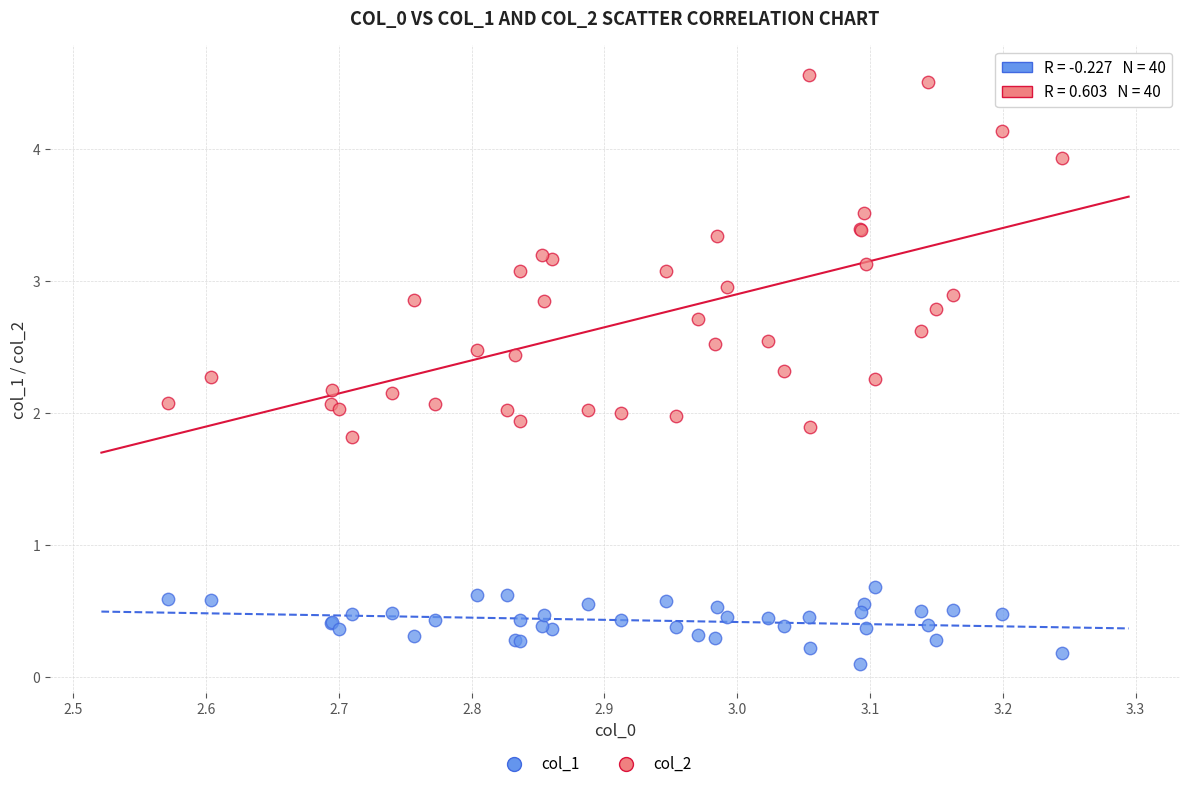

Which series contains the highest Y value?

col_2